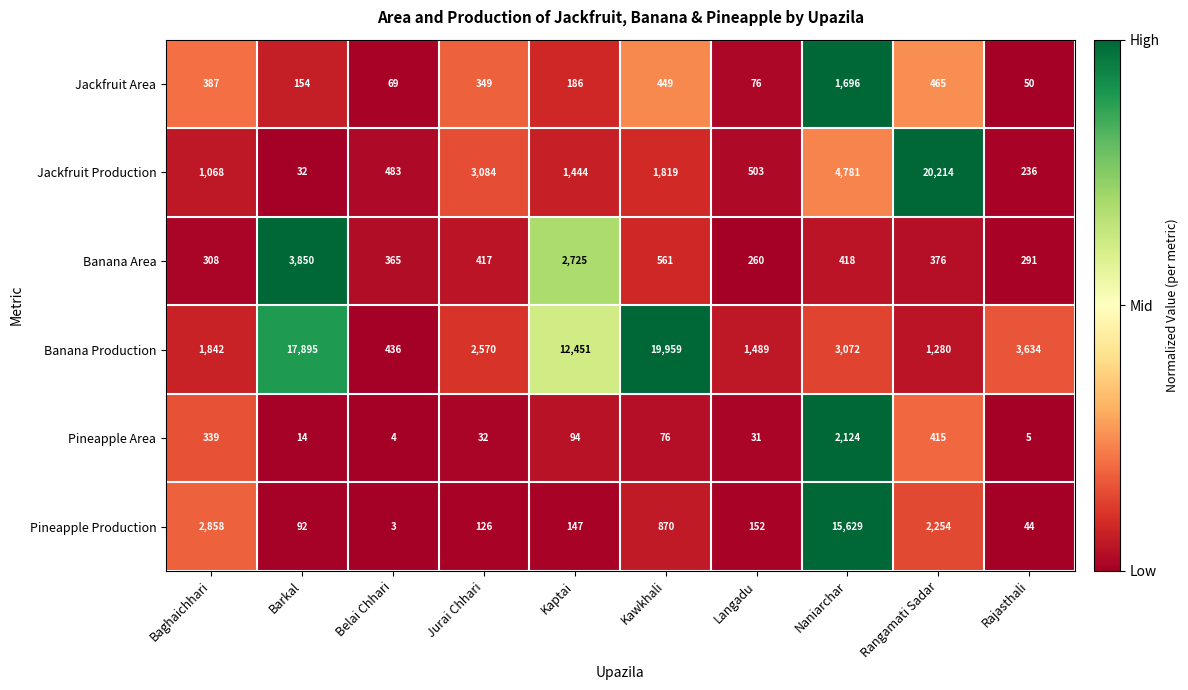

Which series has the largest total across all categories?

Banana Production